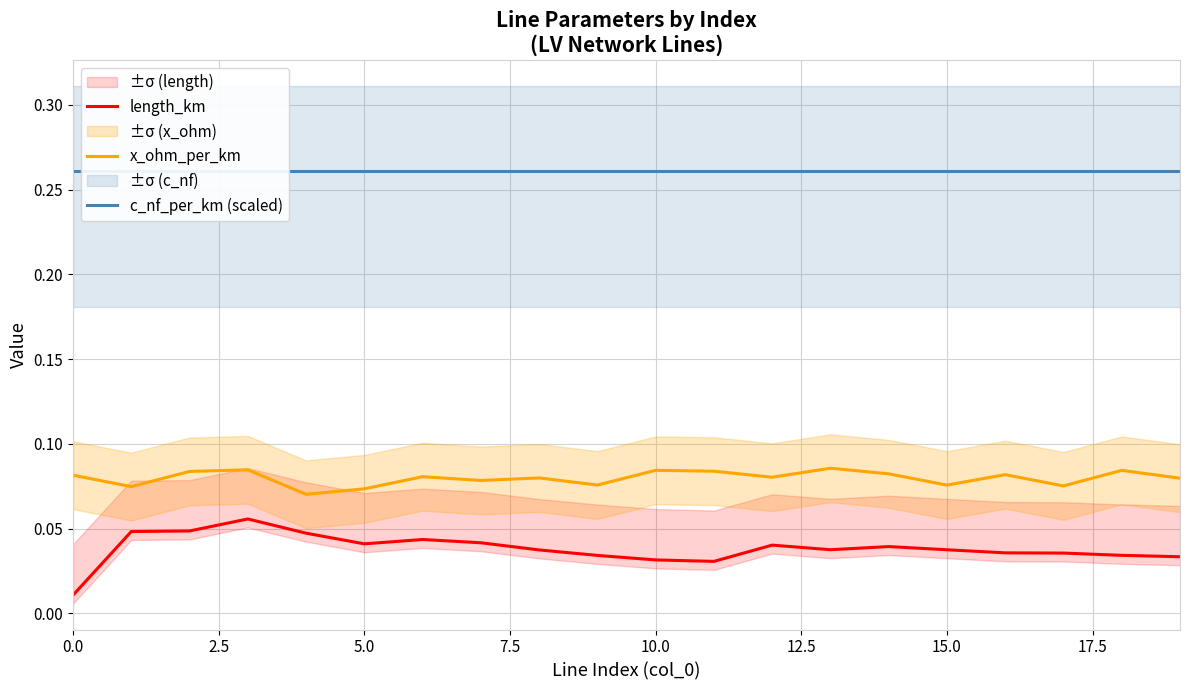

Which series has the largest range (max minus min)?

length_km